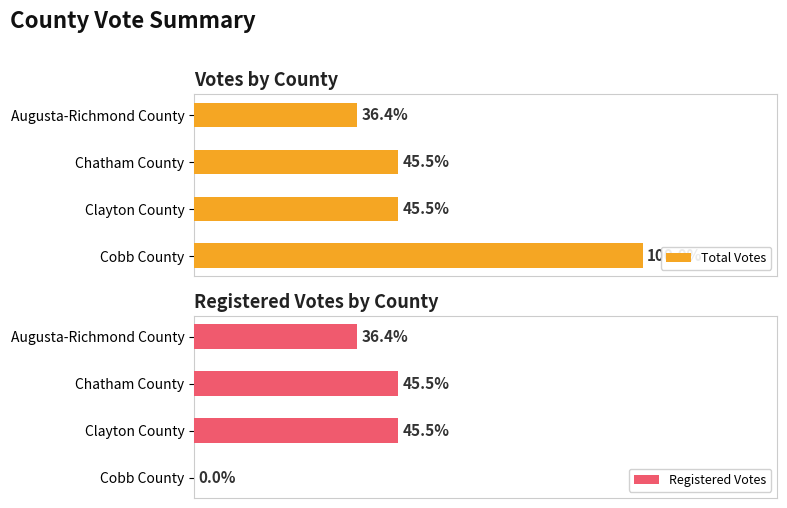

Is it true that Moore Votes equals 0 at Brantley?

False